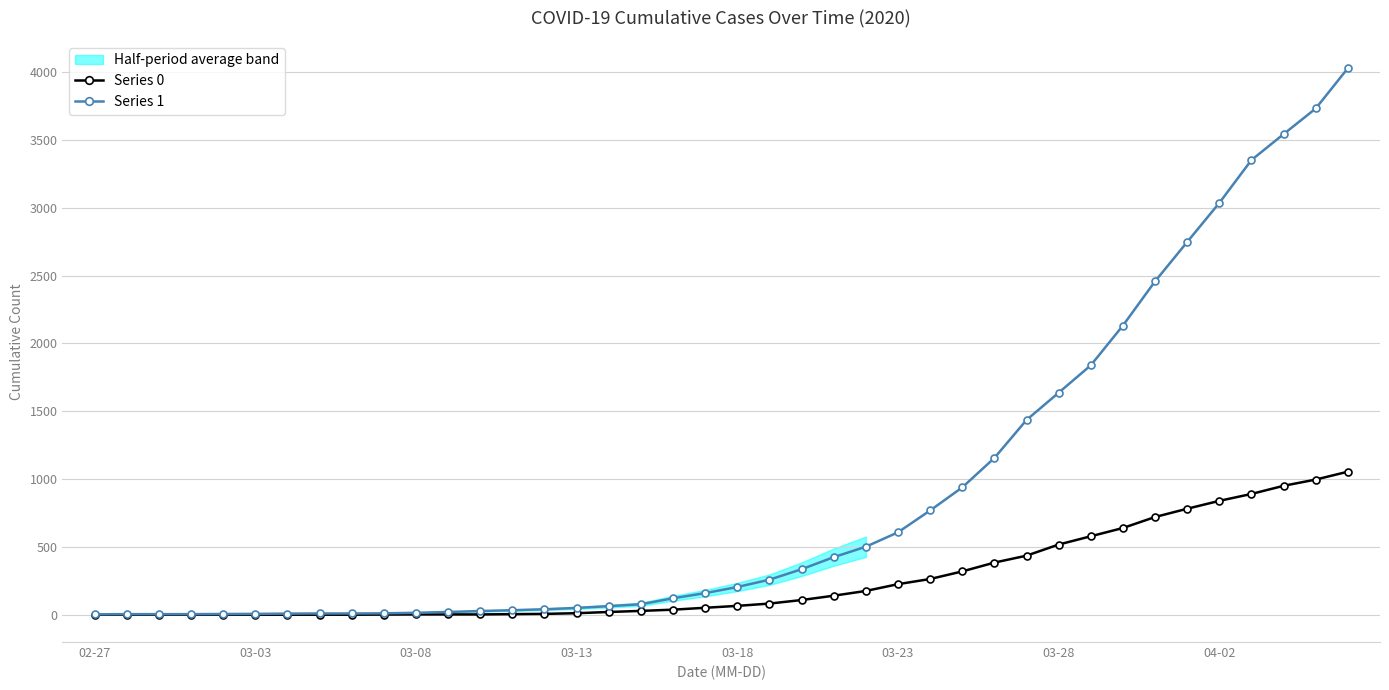

Between 19 and 39, which is larger?

39